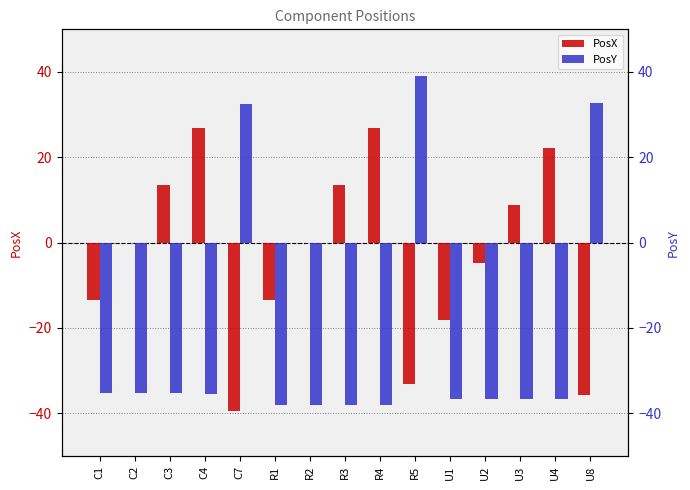

What is the approximate value of PosY at U8?

32.8